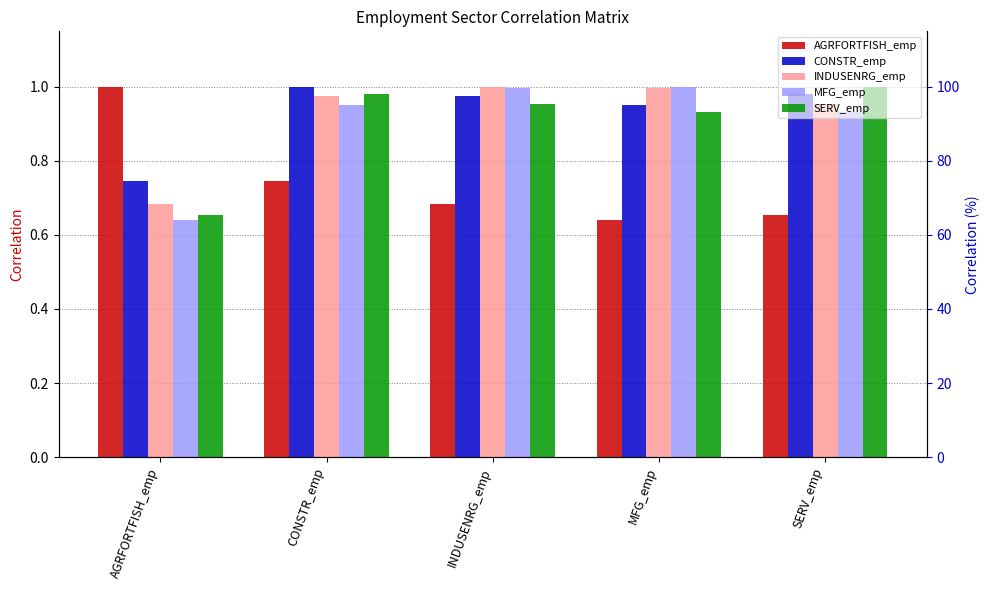

Is it true that MFG_emp equals 1.0 at MFG_emp?

True